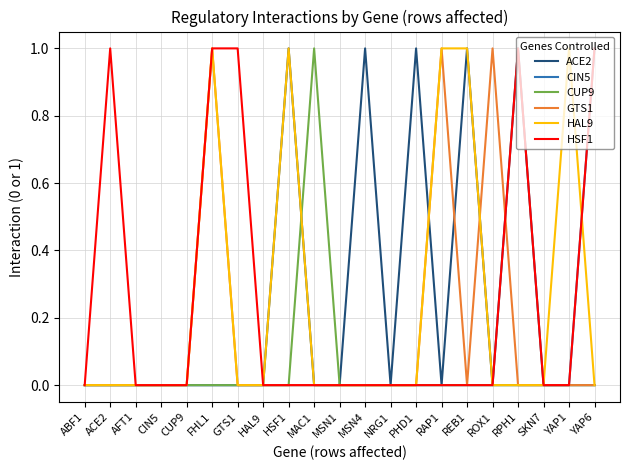

What is the difference between the maximum and minimum values in the CIN5 series?

1